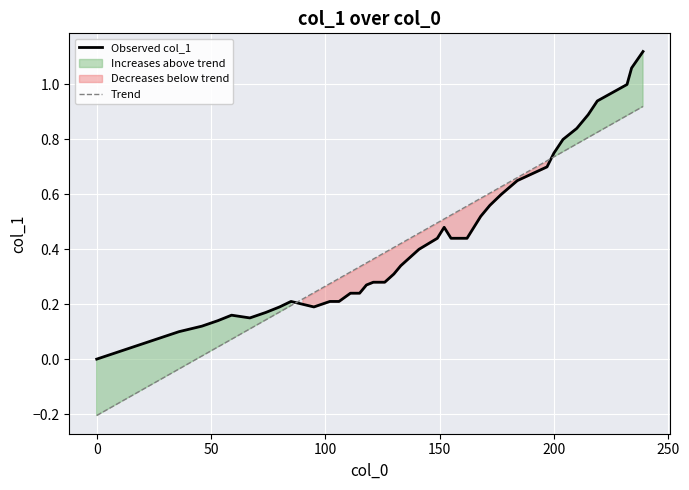

How many values in the Trend series are below 0?

2